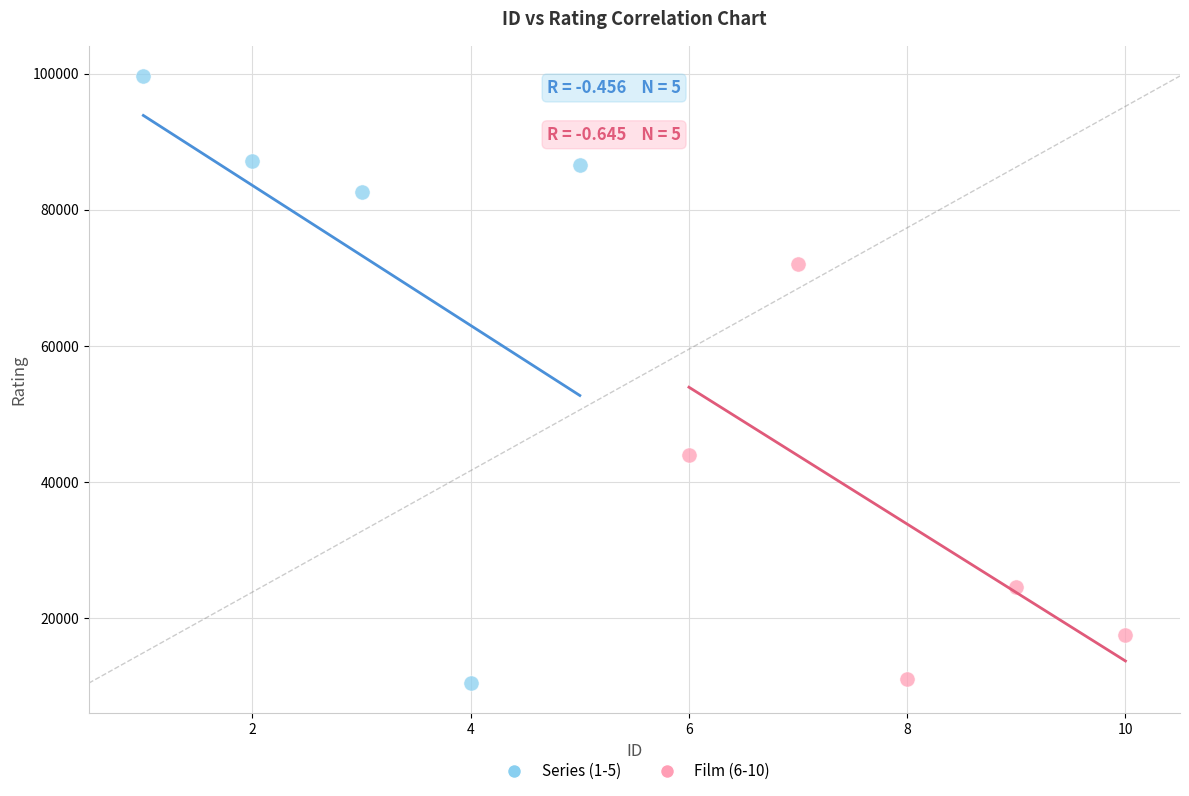

Which series reaches the maximum Y coordinate?

Series (1-5)